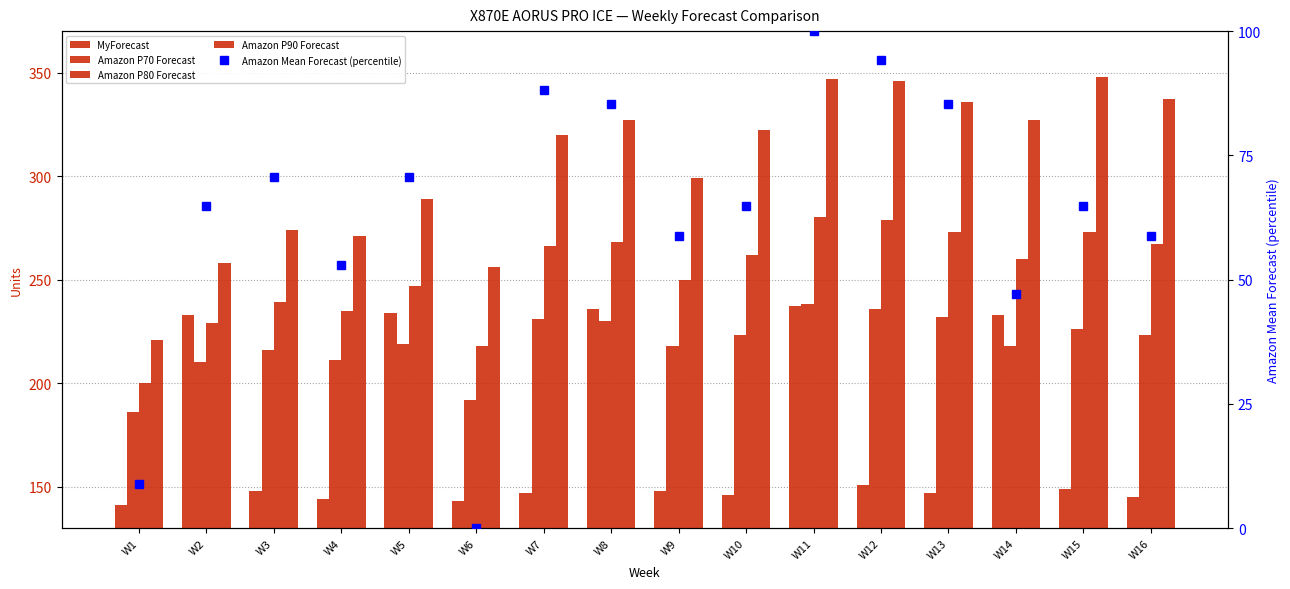

What is the spread (max minus min) of values at W10?

176.0